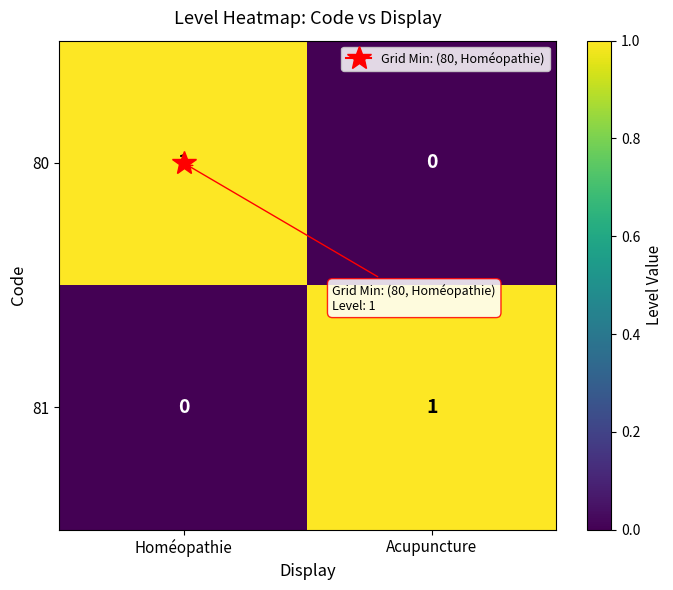

Is it true that 81 equals -1 at Homéopathie?

False